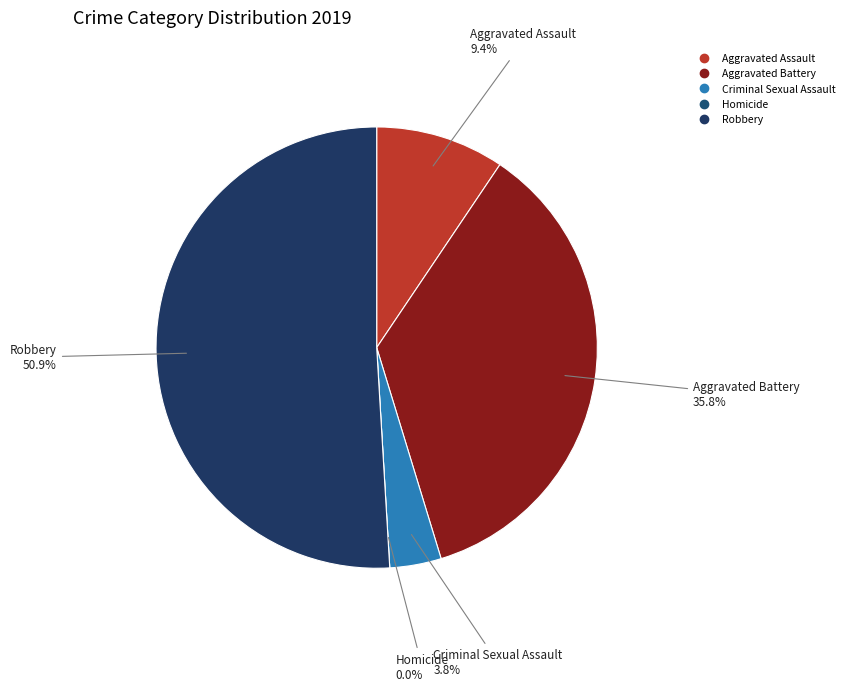

What is the change in value from Aggravated Assault to Robbery?

+22